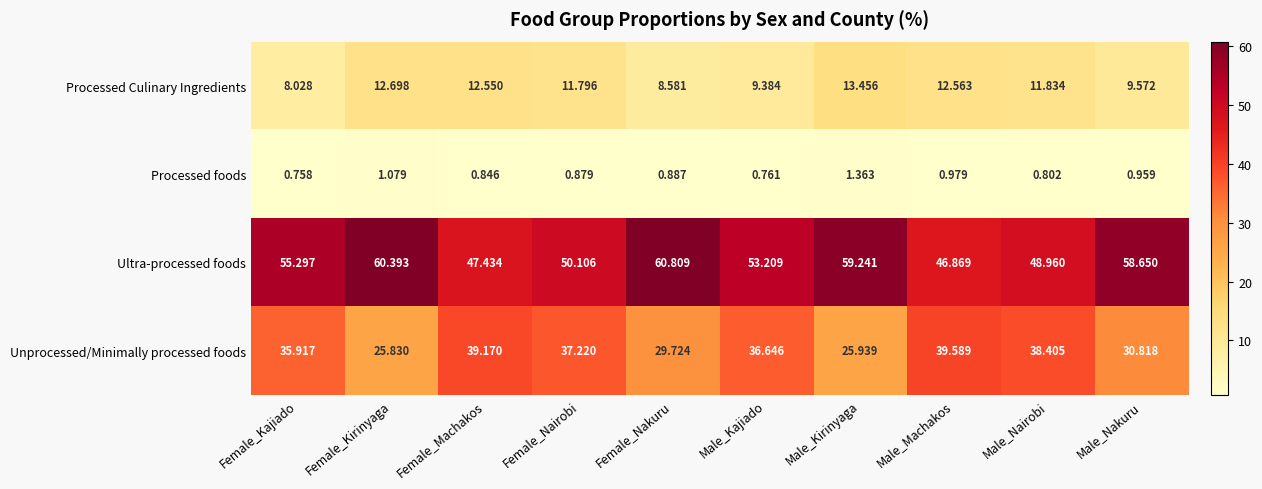

Which series changed the most between Female_Machakos and Female_Nakuru?

Ultra-processed foods